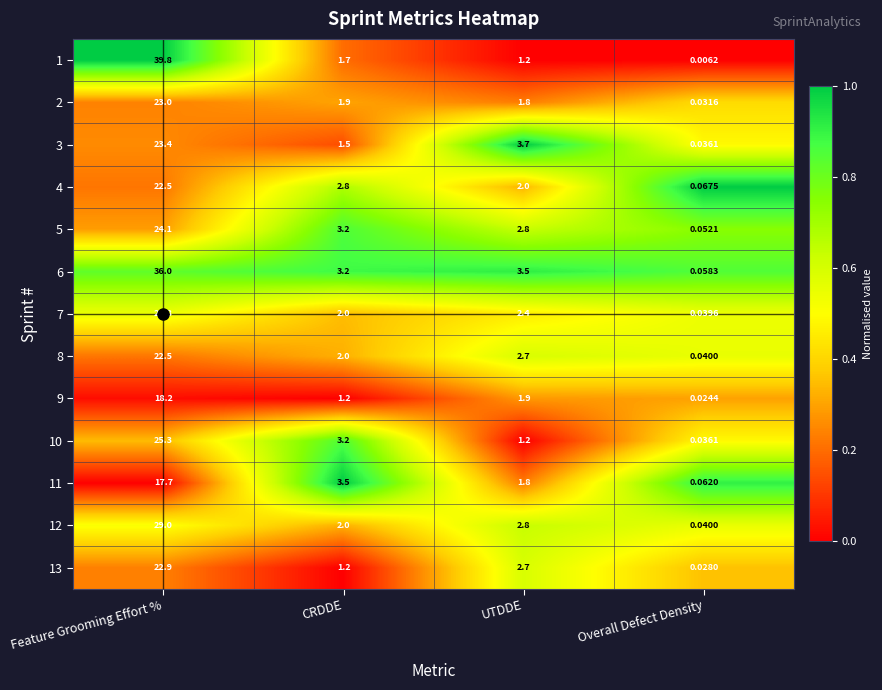

Rank the categories by 5 value from highest to lowest.

Feature Grooming Effort %, CRDDE, UTDDE, Overall Defect Density